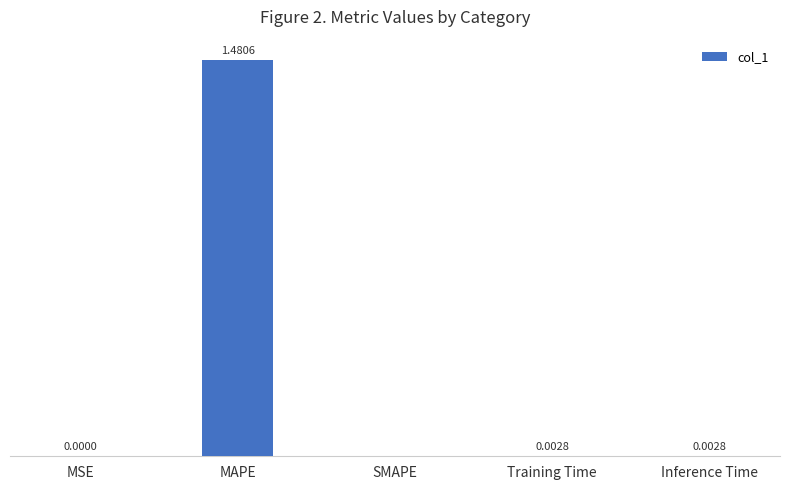

At which category does the chart reach its peak across all series?

MAPE